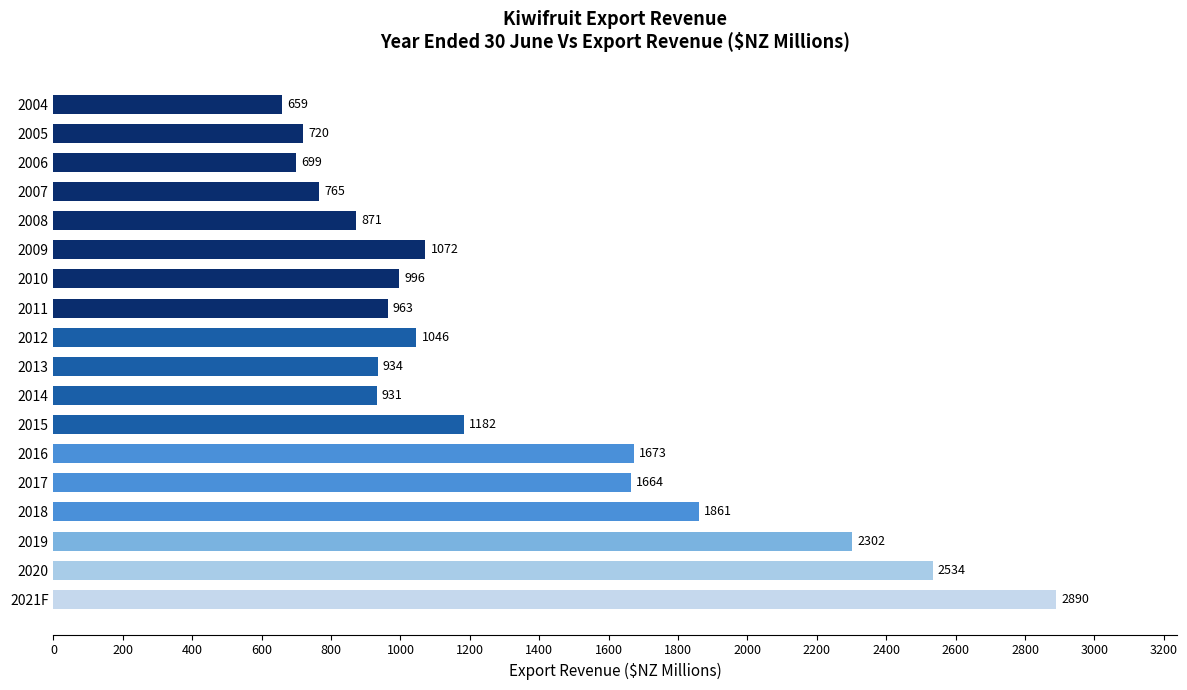

Does the chart contain any negative values?

No